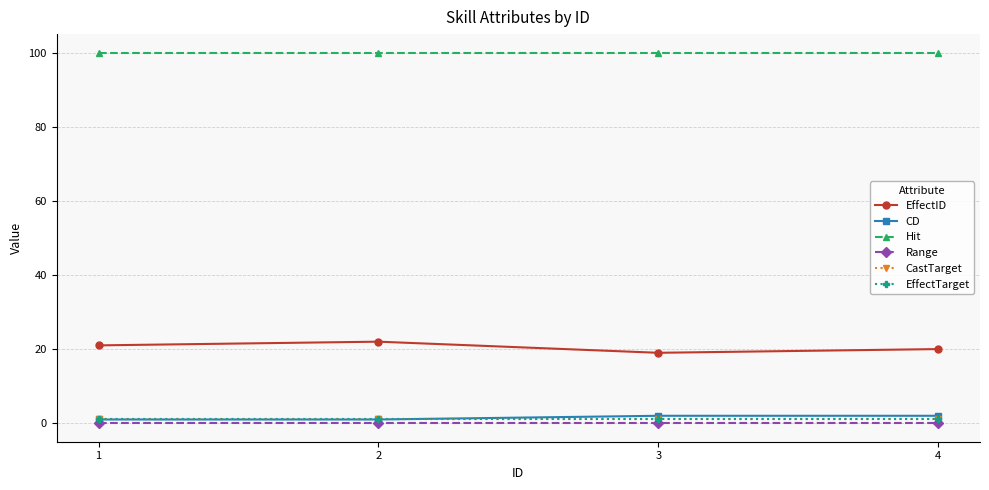

What is the sum of the EffectID values at 2 and 3?

41